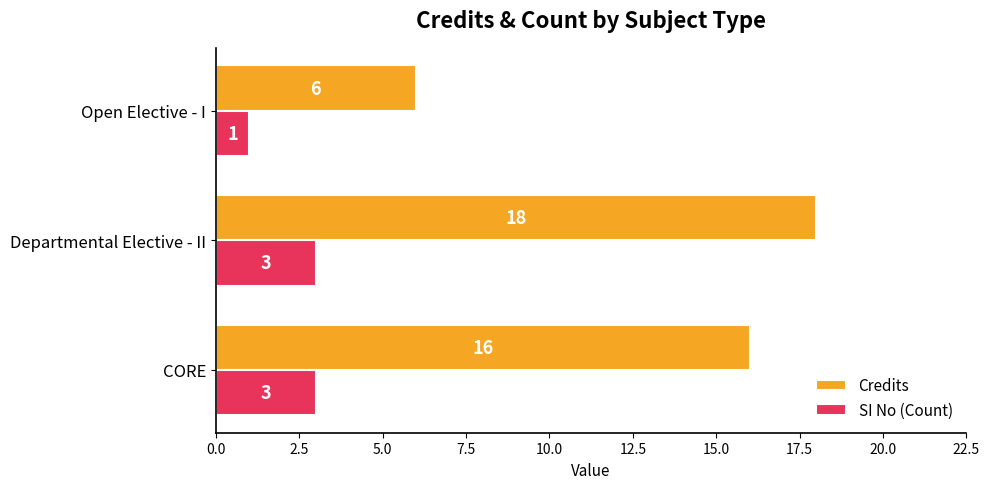

List the series in order of their peak value, lowest first.

SI No (Count), Credits